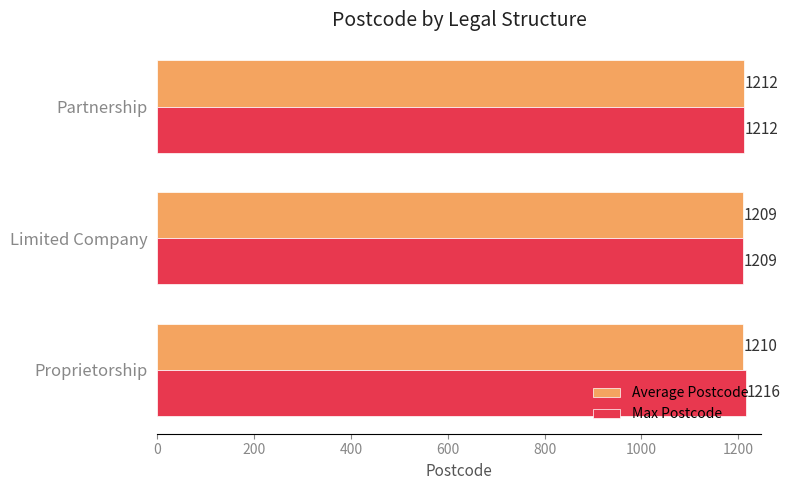

What is the maximum value shown in the chart?

1216